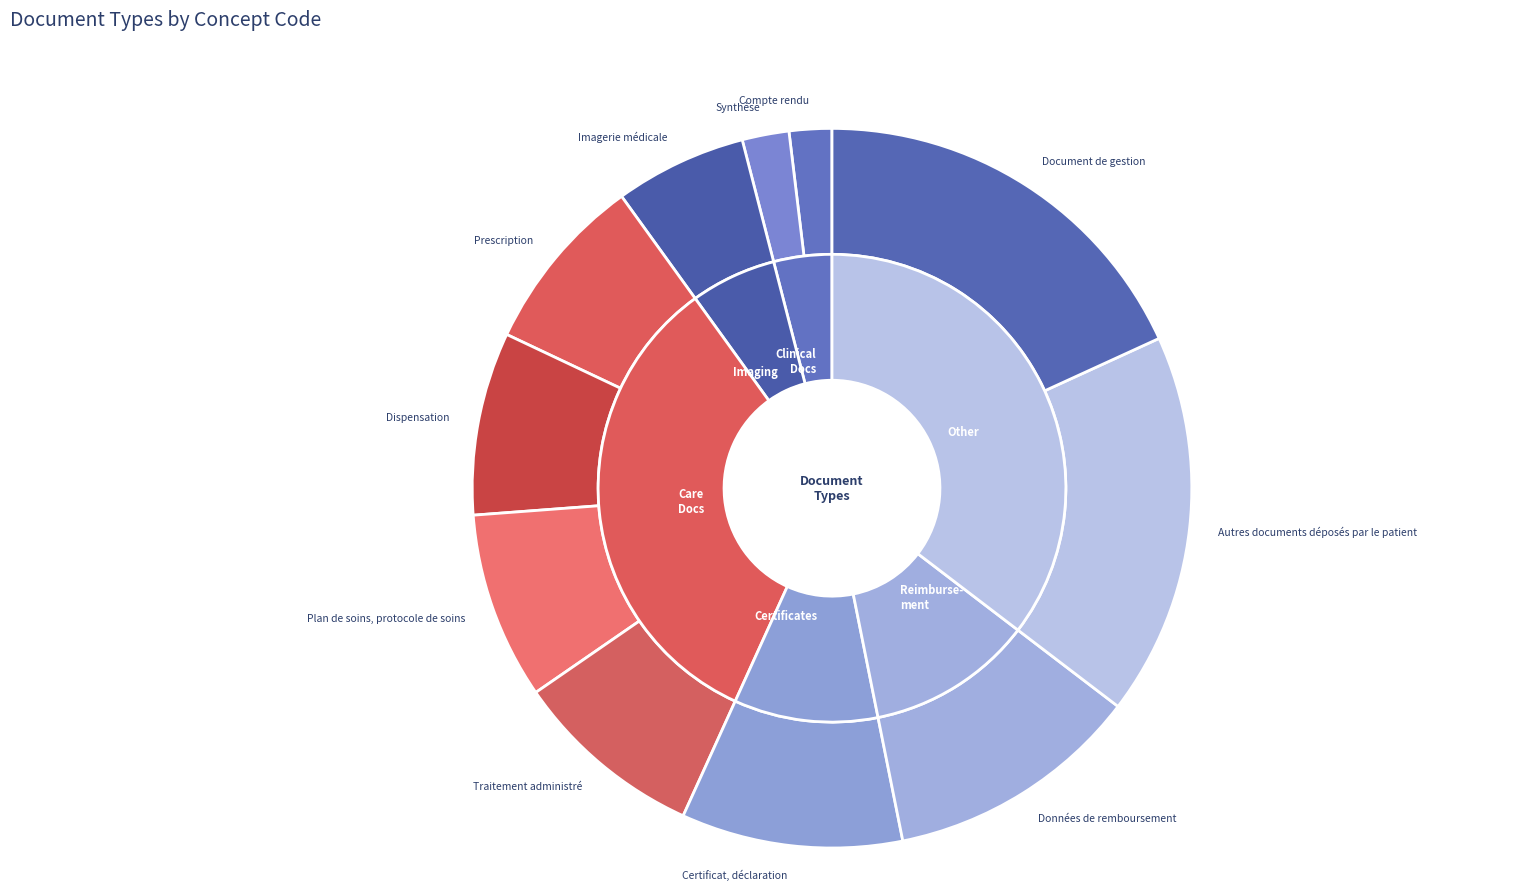

Does any single category account for the majority?

No